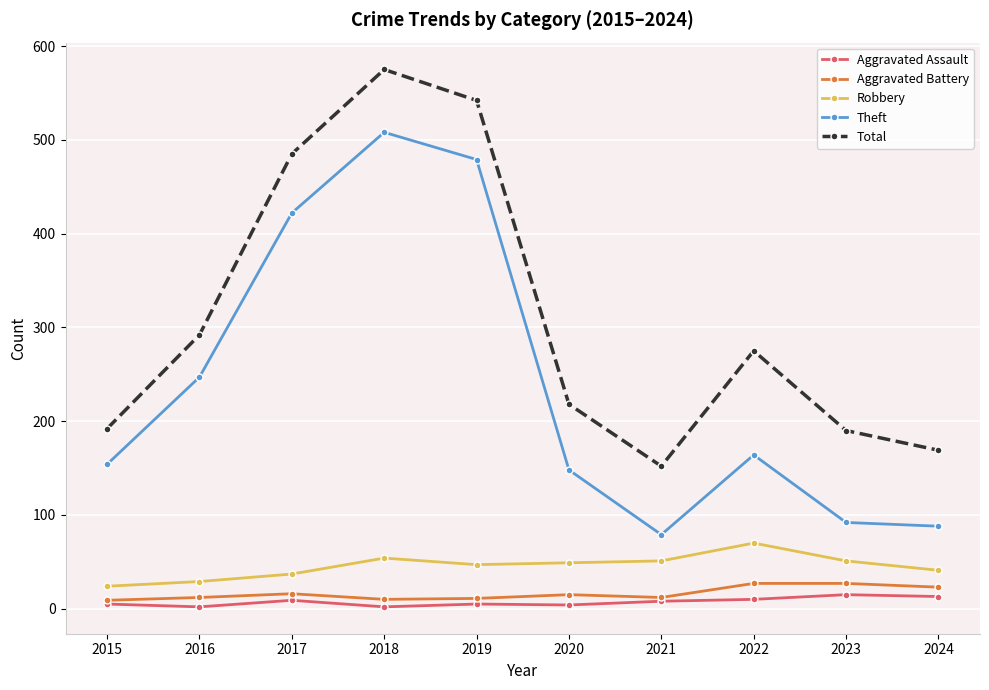

What is the sum of all Theft values?

2381